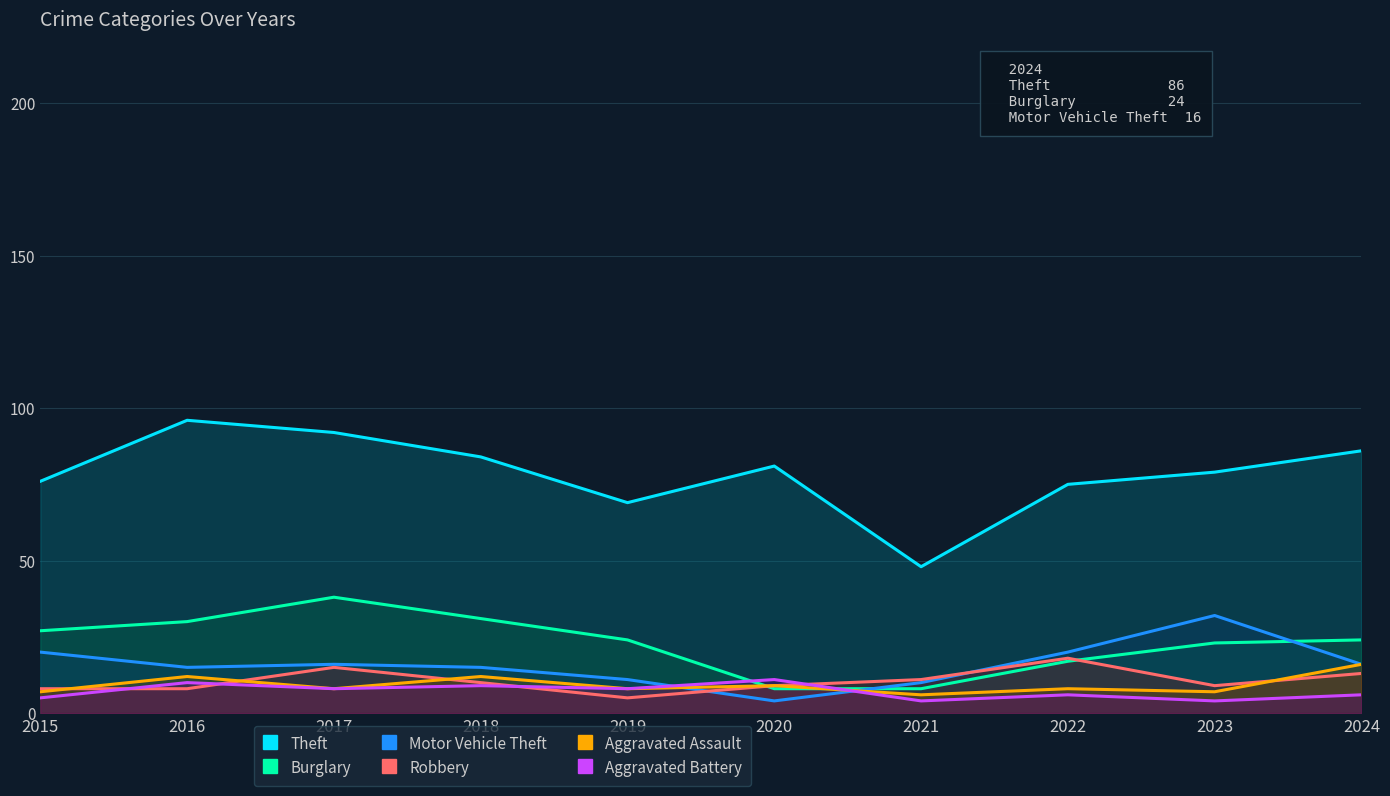

The Burglary series shows 30 at 2016. True or false?

True